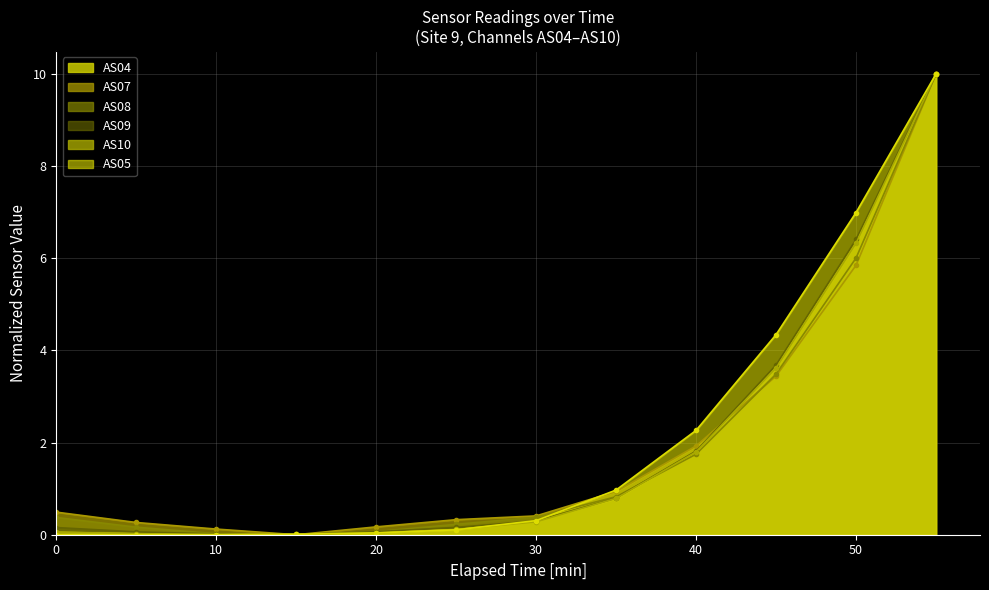

What are all the series names shown in the legend?

AS04, AS07, AS08, AS09, AS10, AS05